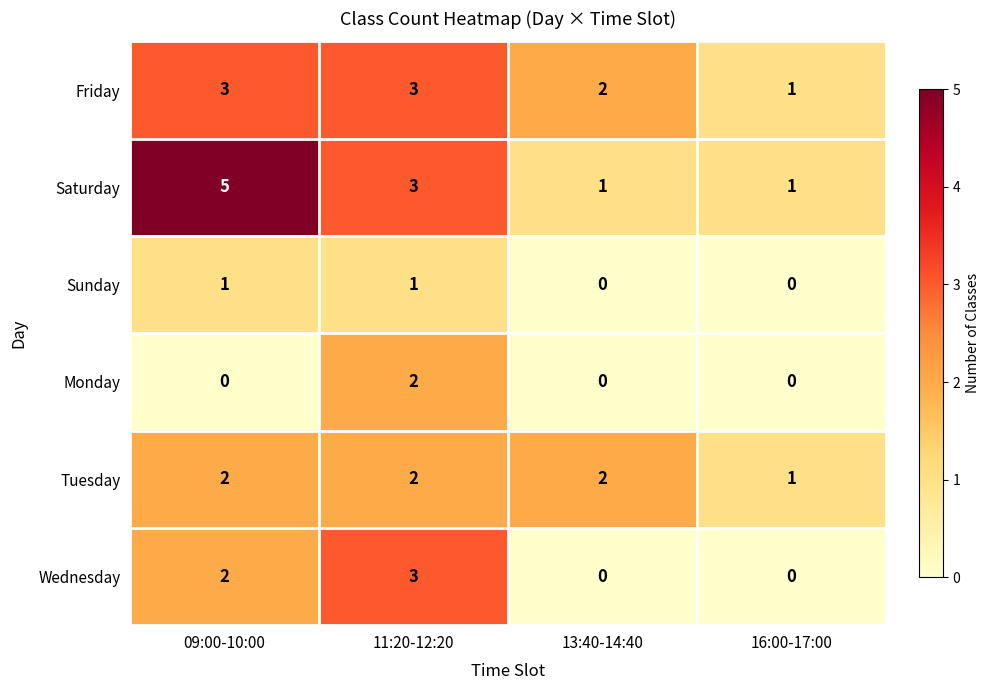

Which series has the widest spread of values?

Saturday